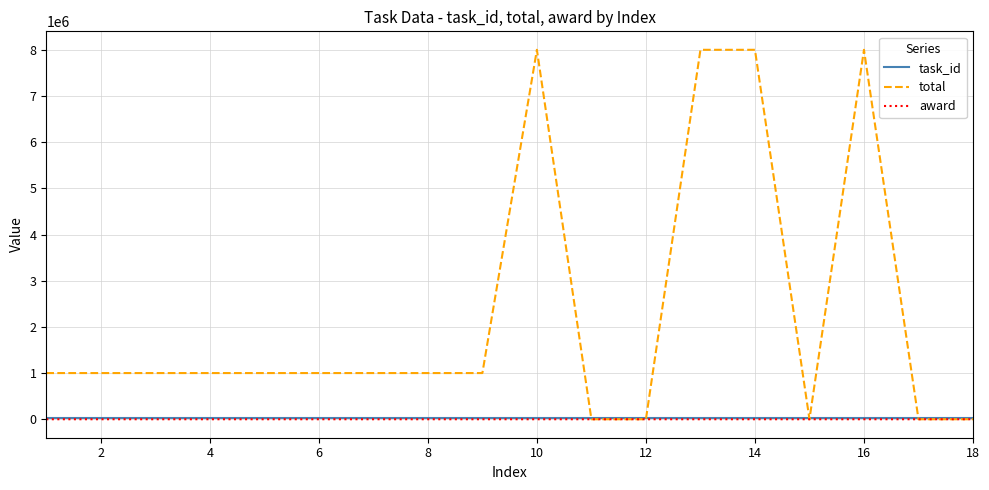

What is the difference between the maximum and minimum values in the task_id series?

17